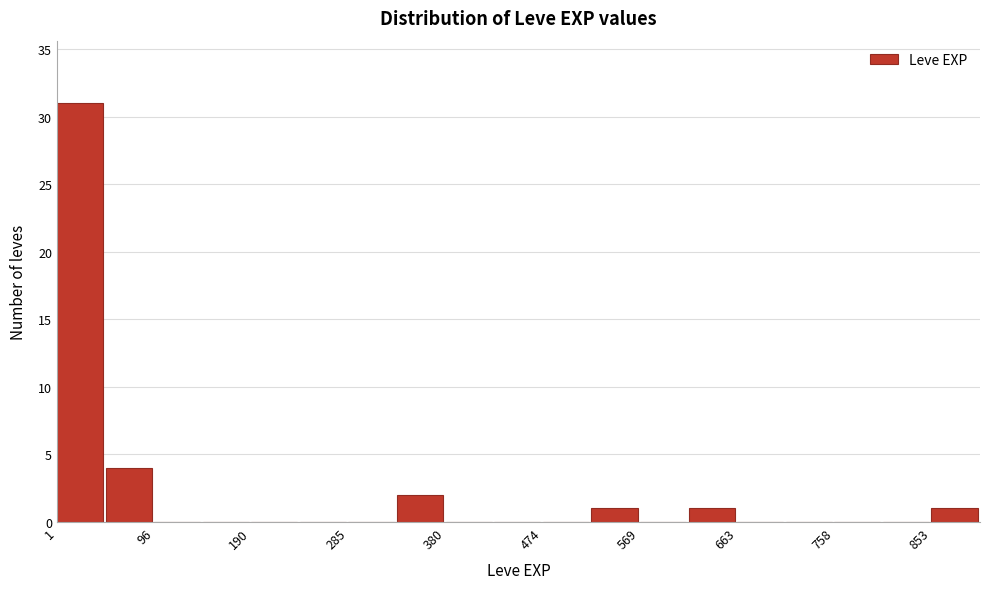

Reading left to right, transcribe this chart: for each bar, give the range it covers on the x-axis and its height. Neither the bar edges nor the heights are printed on the chart, so give them approximately, as read against the axes.

0 to 50: 31
50 to 100: 4
100 to 140: 0
140 to 190: 0
190 to 240: 0
240 to 280: 0
280 to 330: 0
330 to 380: 2
380 to 430: 0
430 to 470: 0
470 to 520: 0
520 to 570: 1
570 to 620: 0
620 to 660: 1
660 to 710: 0
710 to 760: 0
760 to 810: 0
810 to 850: 0
850 to 900: 1